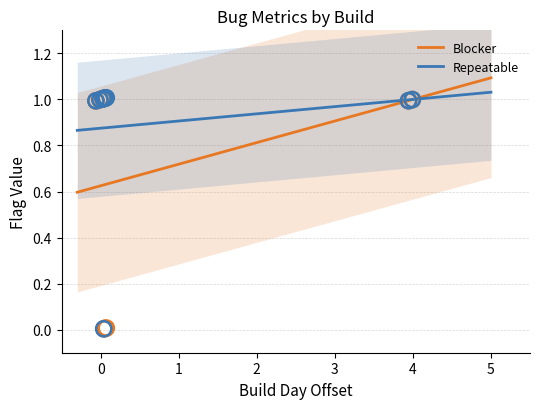

Is the value of Blocker at 6 greater than the value of Repeatable at 8?

Yes